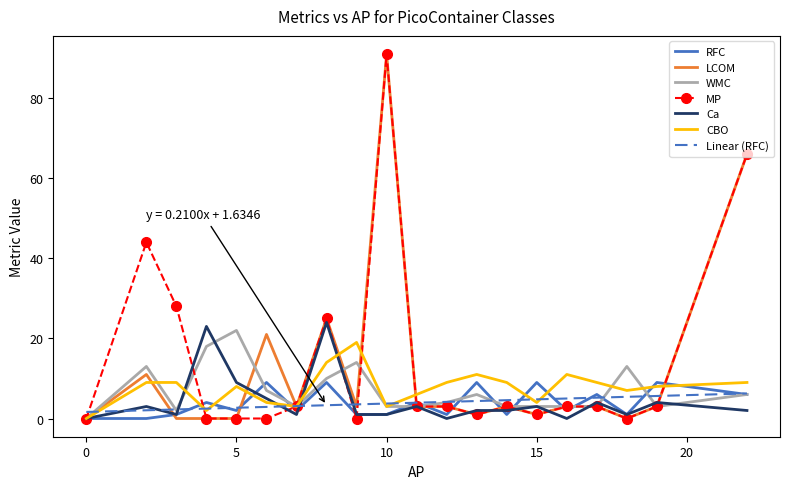

What is the maximum value for Ca?

24.0